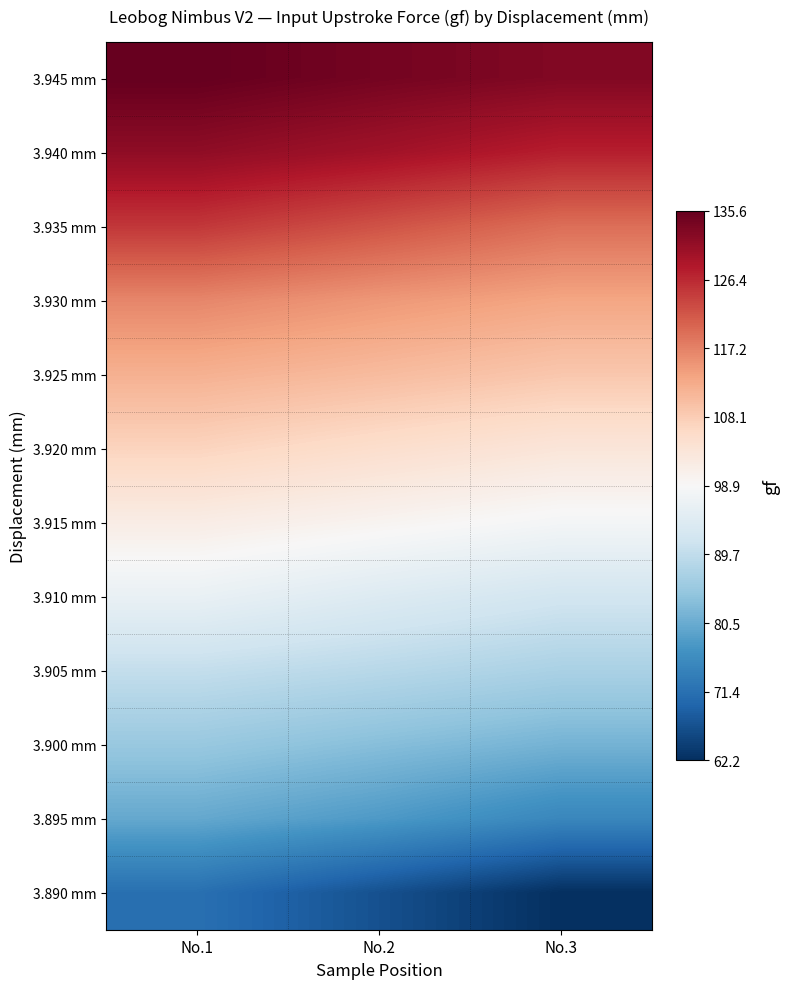

Reading left to right, extract all data points from this chart.

3.945 mm: No.1=135.6	No.2=134.1	No.3=132.9
3.940 mm: No.1=131.6	No.2=129.8	No.3=127.5
3.935 mm: No.1=125.0	No.2=122.2	No.3=119.3
3.930 mm: No.1=116.8	No.2=114.9	No.3=113.3
3.925 mm: No.1=111.9	No.2=110.5	No.3=108.9
3.920 mm: No.1=107.1	No.2=105.2	No.3=103.4
3.915 mm: No.1=101.6	No.2=99.9	No.3=98.2
3.910 mm: No.1=96.3	No.2=94.0	No.3=92.0
3.905 mm: No.1=90.1	No.2=88.7	No.3=87.1
3.900 mm: No.1=85.1	No.2=83.3	No.3=81.6
3.895 mm: No.1=80.1	No.2=78.0	No.3=75.0
3.890 mm: No.1=71.3	No.2=66.8	No.3=62.2